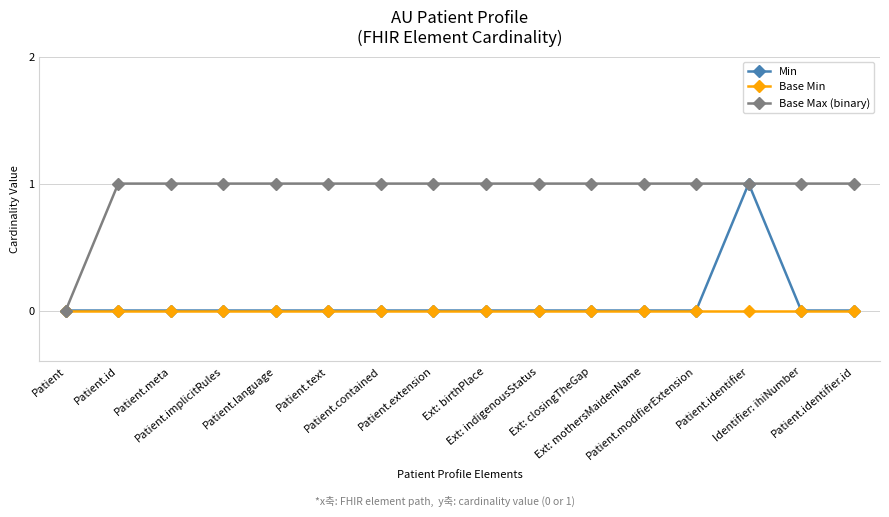

What is the value of the Base Max (binary) point at the 3rd from the left?

1